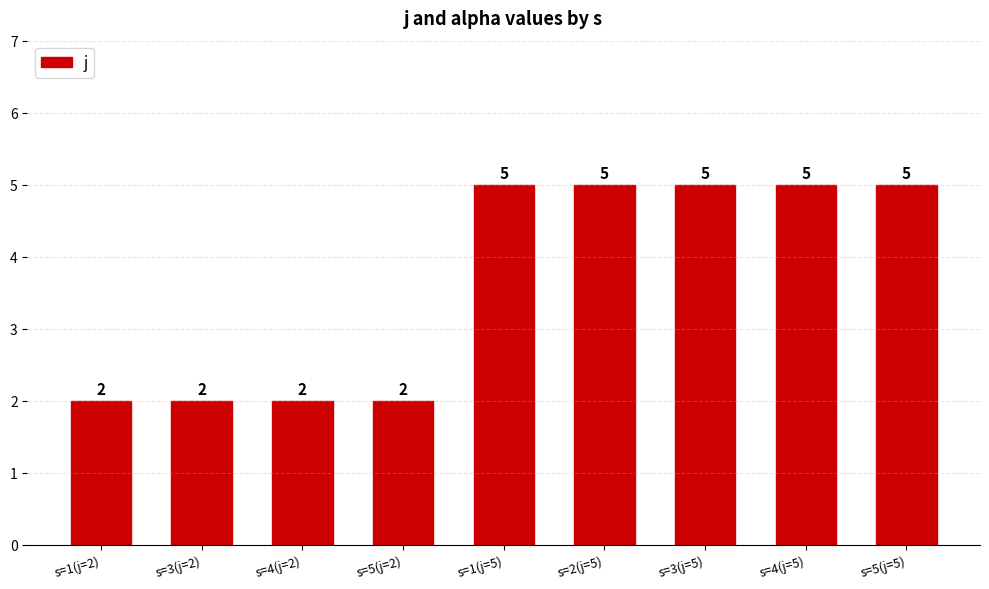

How many values are between 2 and 5?

9